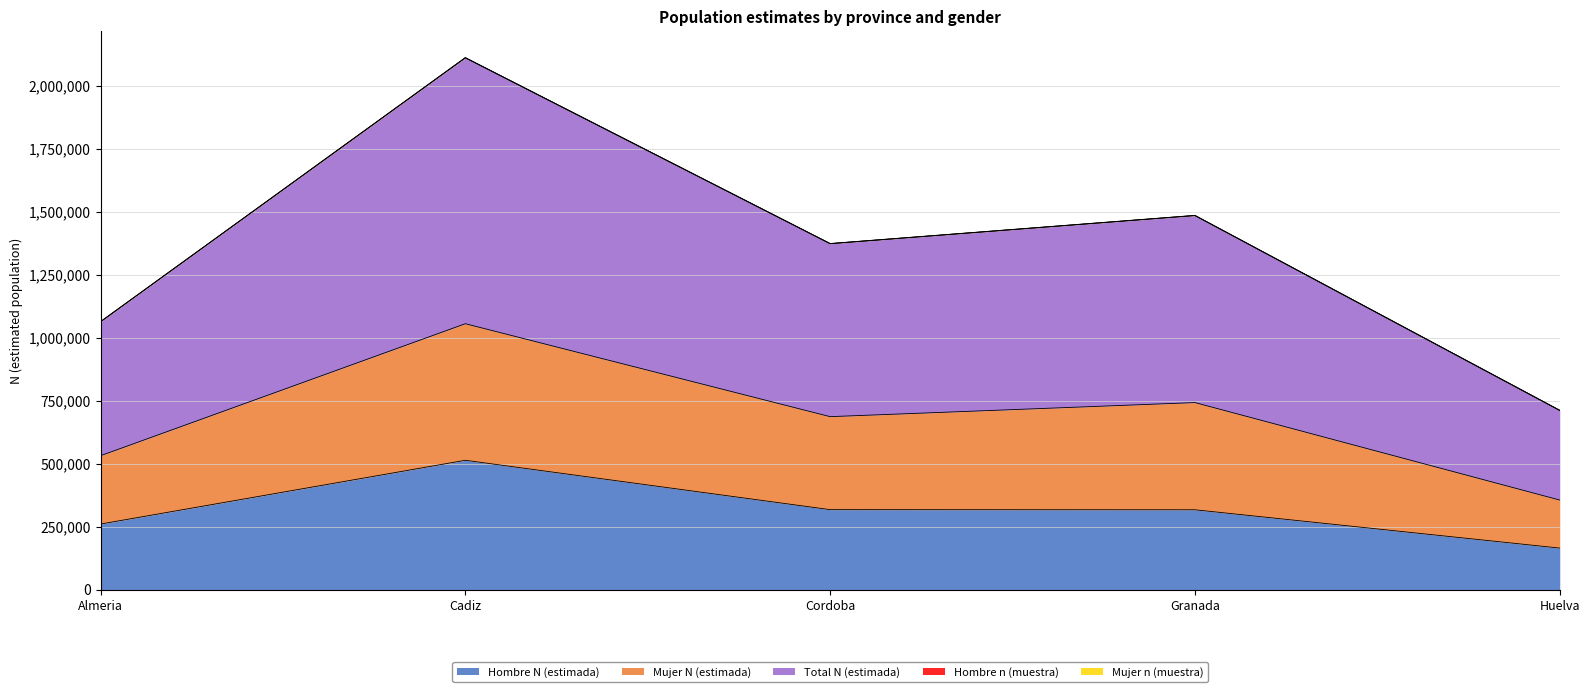

What is the maximum value for Hombre N (estimada)?

513470